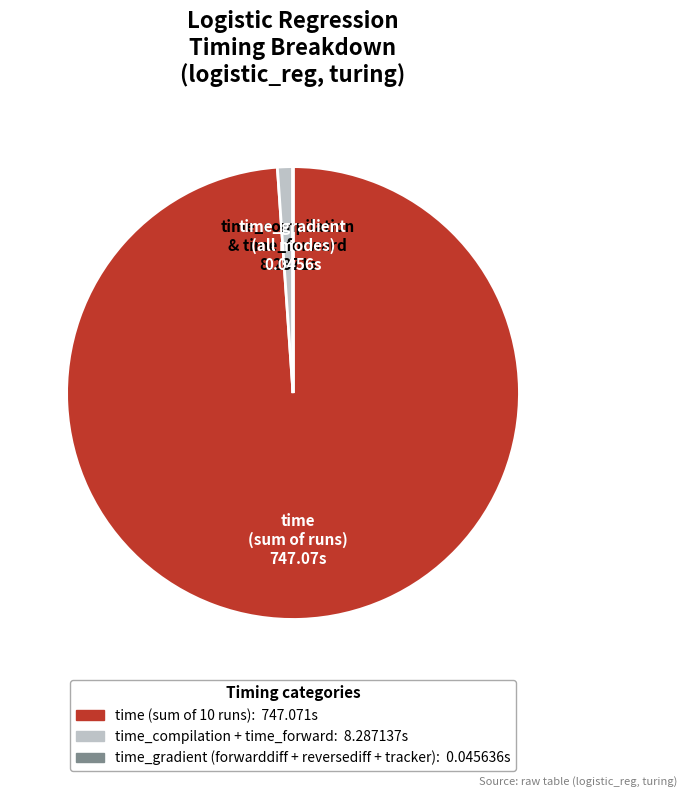

Does any single category account for the majority?

Yes